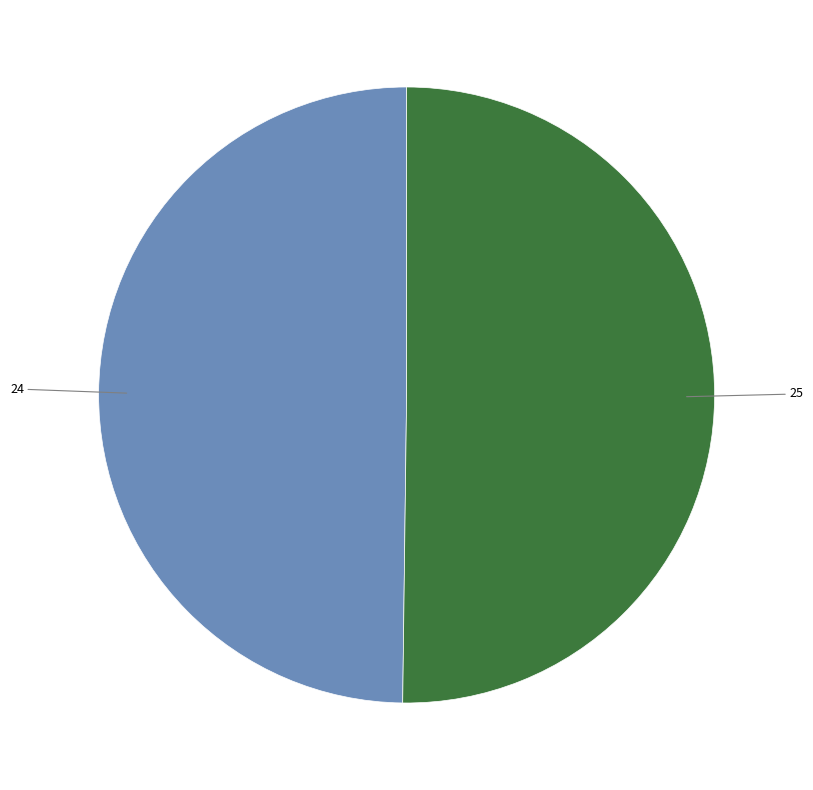

How many segments does this pie chart have?

2